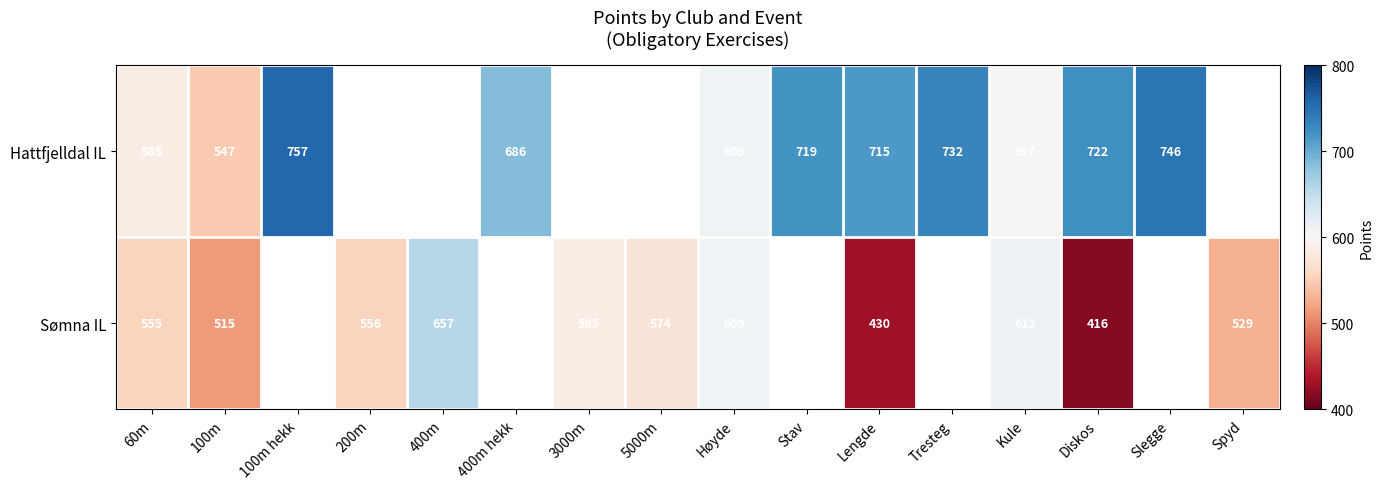

True or false: Sømna IL has a value of 585 at 3000m.

True